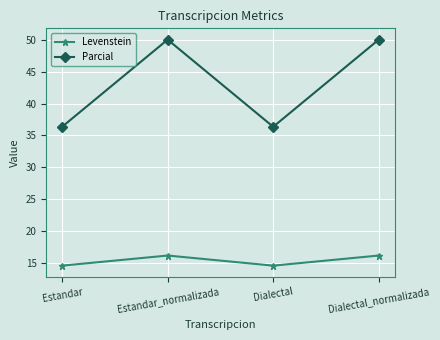

Is the value of Parcial at Estandar greater than the value of Levenstein at Estandar?

Yes